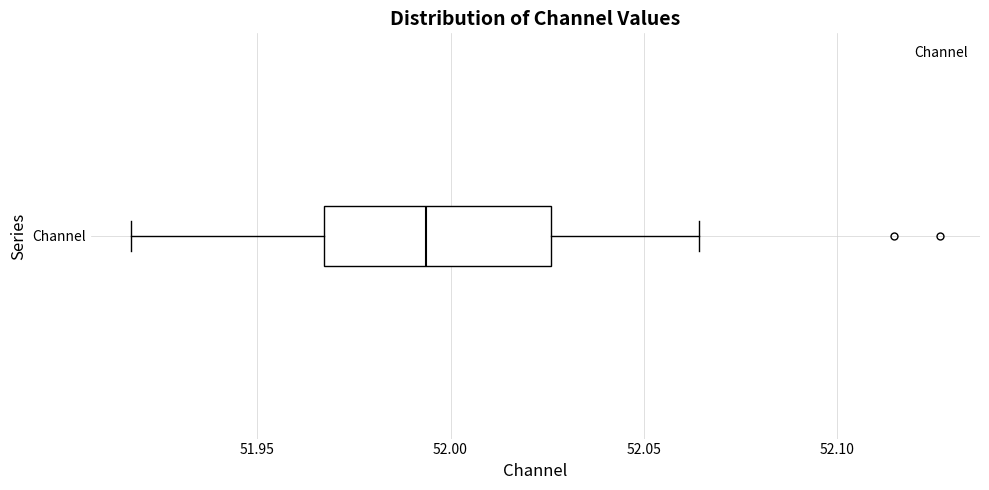

Transcribe this box plot: give where the median line is, the range the box spans, and where the two whiskers end, as read against the x-axis. The values are not printed on the chart, so give them approximately, as read against the axis.

median 51.995, box 51.965 to 52.025, whiskers 51.915 to 52.065